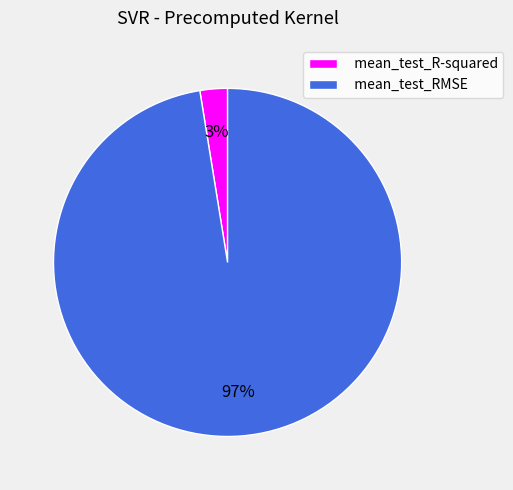

To the nearest percent, what is the average slice percentage?

50%